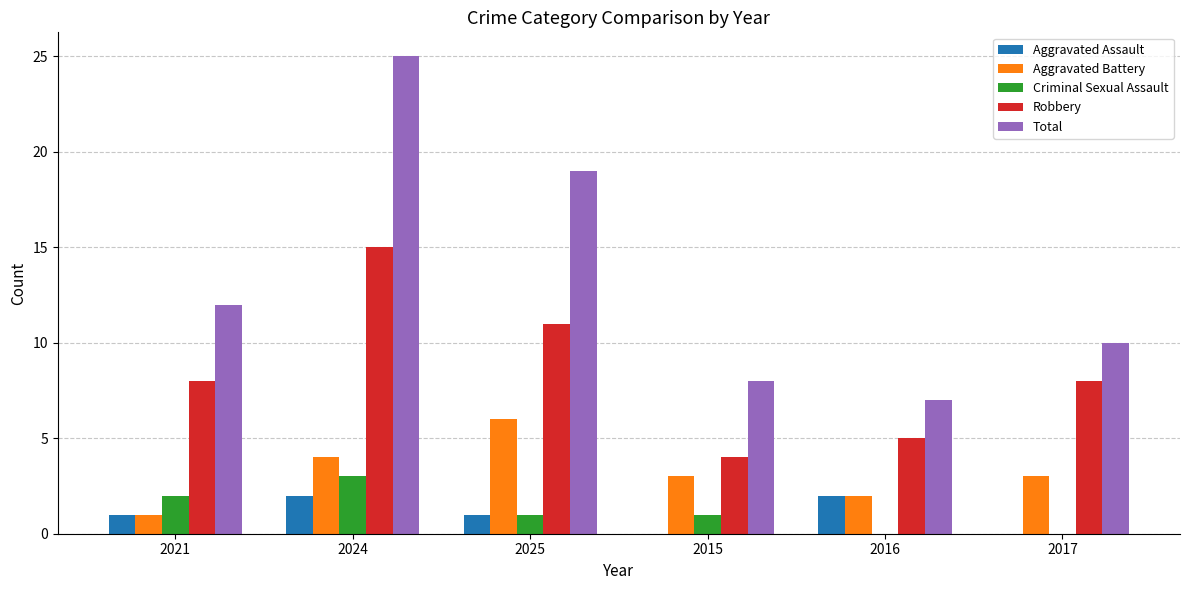

Reading right to left, transcribe all the data shown in this chart.

Aggravated Assault: 0	2	0	1	2	1
Aggravated Battery: 3	2	3	6	4	1
Criminal Sexual Assault: 0	0	1	1	3	2
Robbery: 8	5	4	11	15	8
Total: 10	7	8	19	25	12